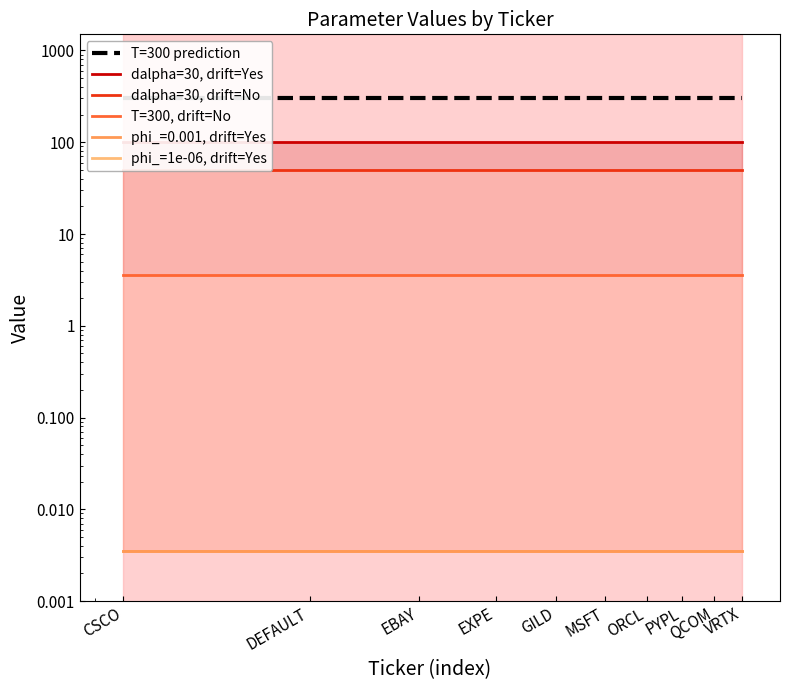

Does the chart have visible grid lines?

No